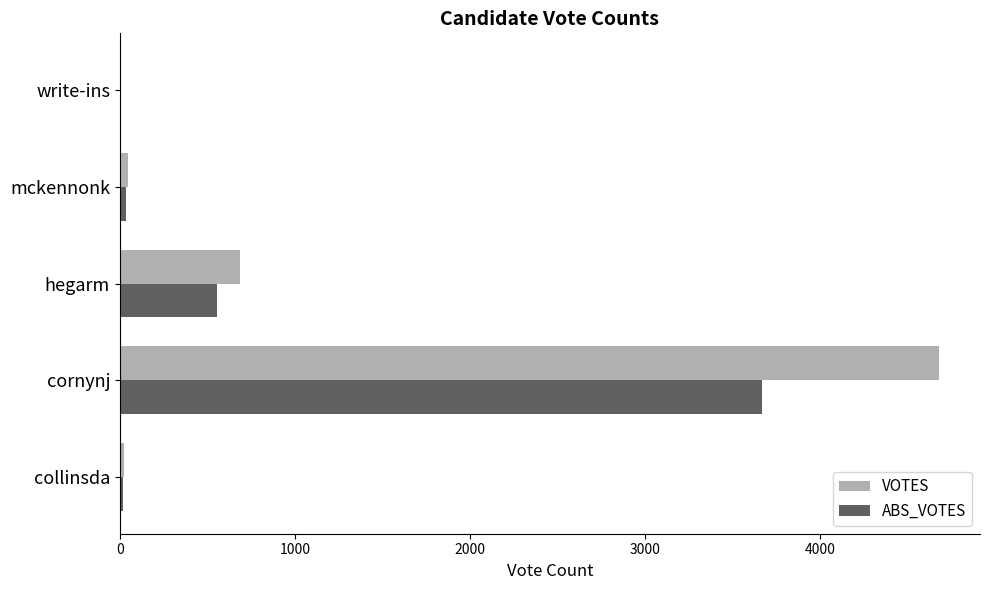

Which series changed the most between cornynj and hegarm?

VOTES